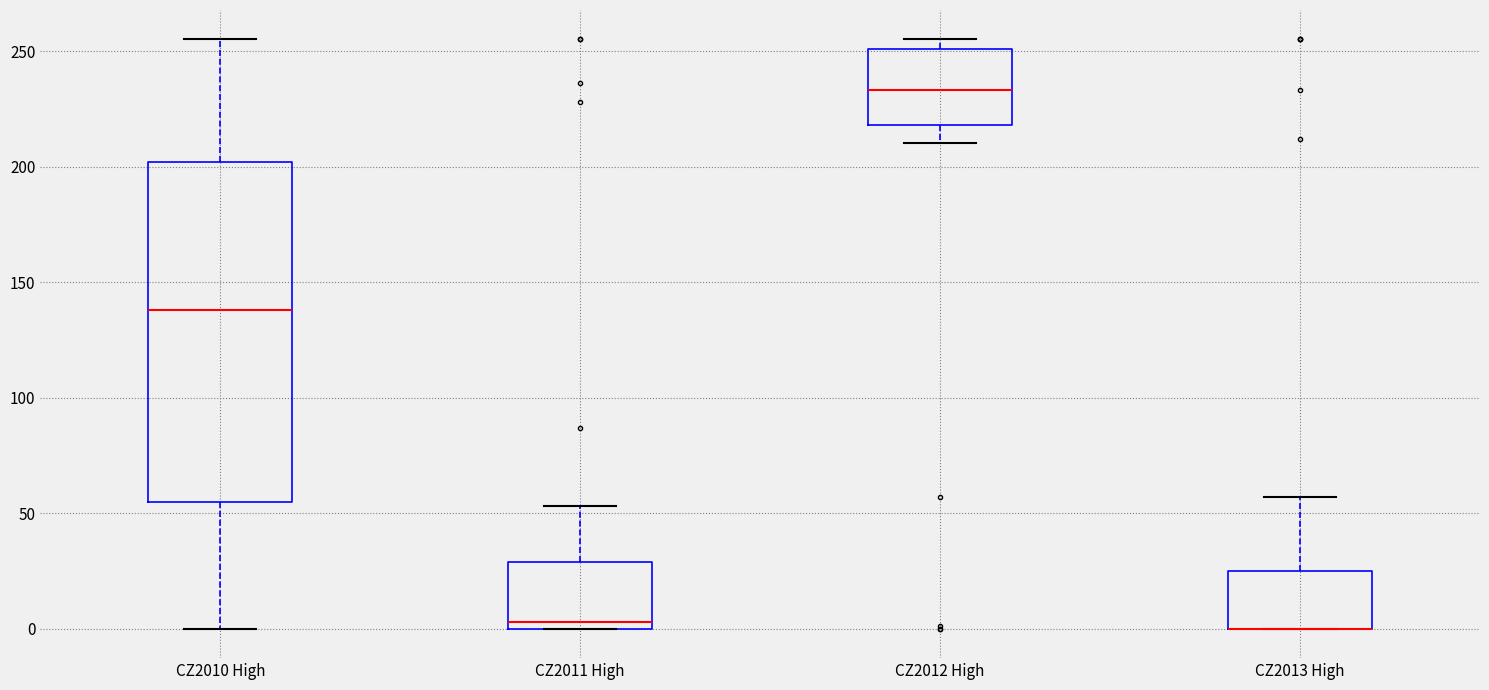

Reading left to right, read every box against the y-axis: the position of its median line, the range the box covers, and the ends of its whiskers. The values are not printed on the chart, so give them approximately, as read against the axis.

CZ2010 High: median 140, box 55 to 200, whiskers 0 to 255
CZ2011 High: median 5, box 0 to 30, whiskers 0 to 55
CZ2012 High: median 235, box 220 to 250, whiskers 210 to 255
CZ2013 High: median 0 (drawn on the box's lower edge), box 0 to 25, whiskers 0 to 55